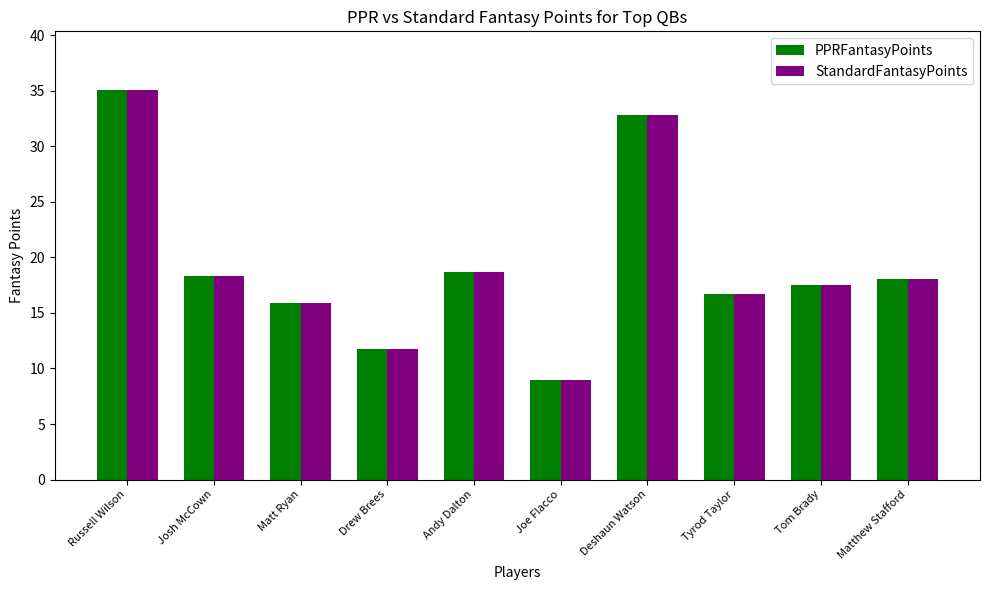

Reading left to right, extract all data points from this chart.

PPRFantasyPoints: 35.1	18.3	15.9	11.8	18.7	8.9	32.8	16.7	17.5	18.0
StandardFantasyPoints: 35.1	18.3	15.9	11.8	18.7	8.9	32.8	16.7	17.5	18.0